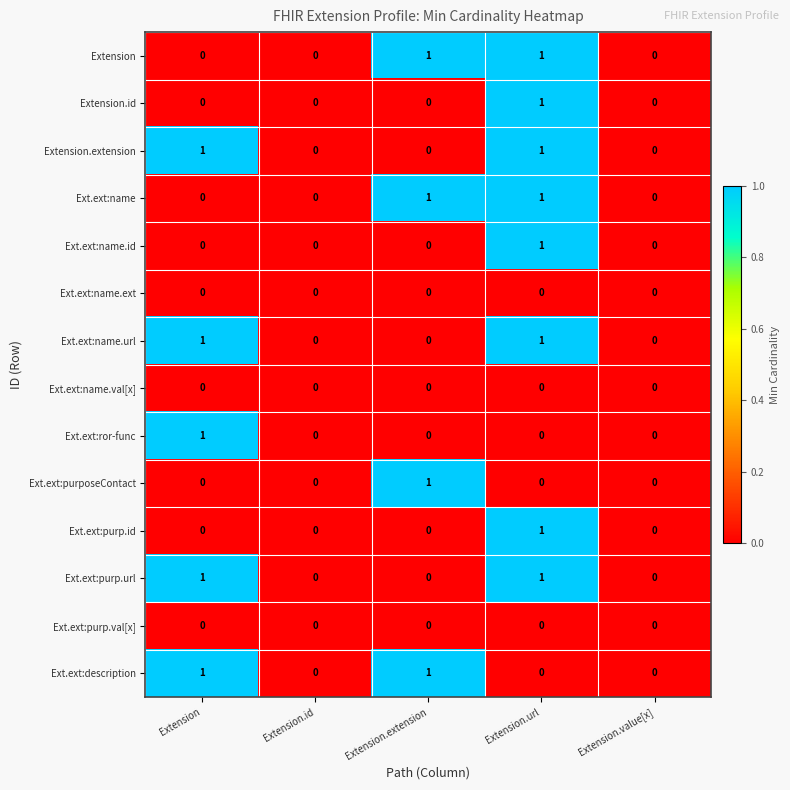

The value of Extension at Extension.url is 1. True or false?

True